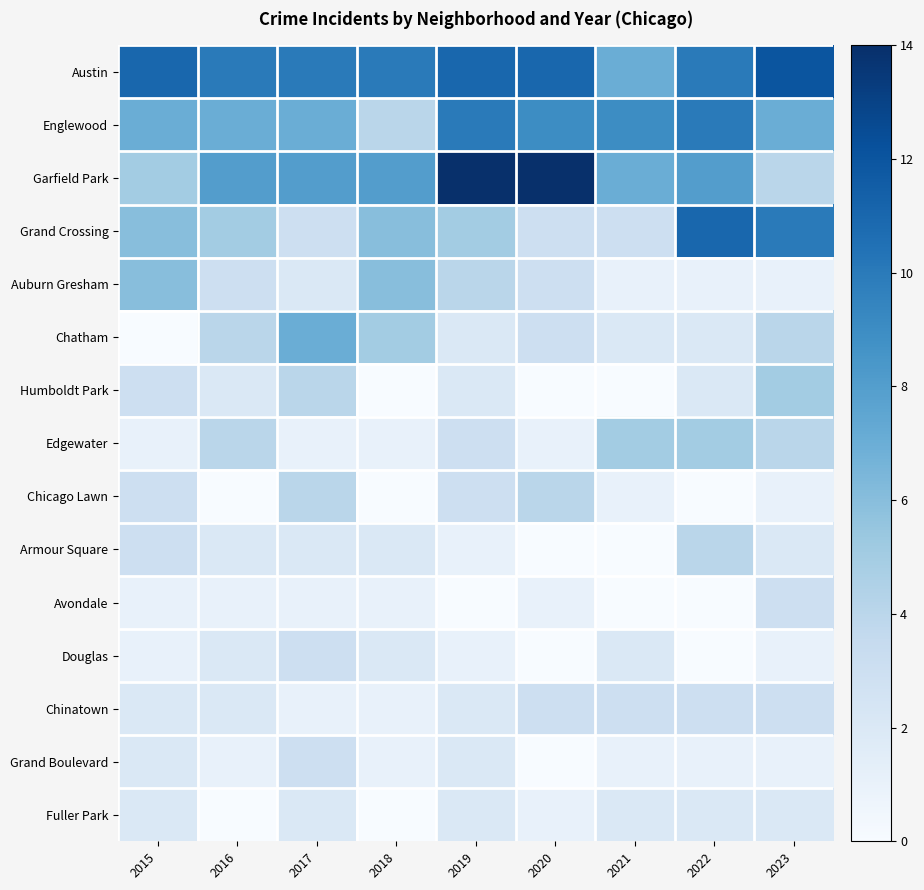

What is the greatest value displayed?

14